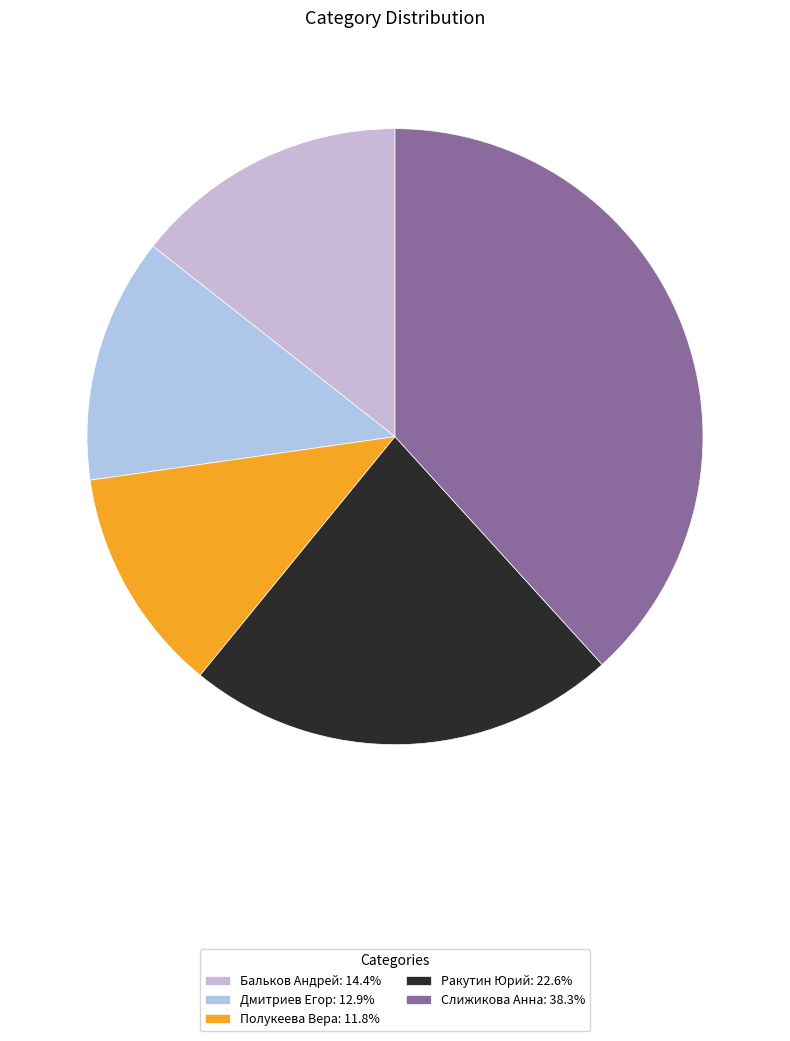

To the nearest percent, what percentage of the pie is Бальков Андрей?

14%